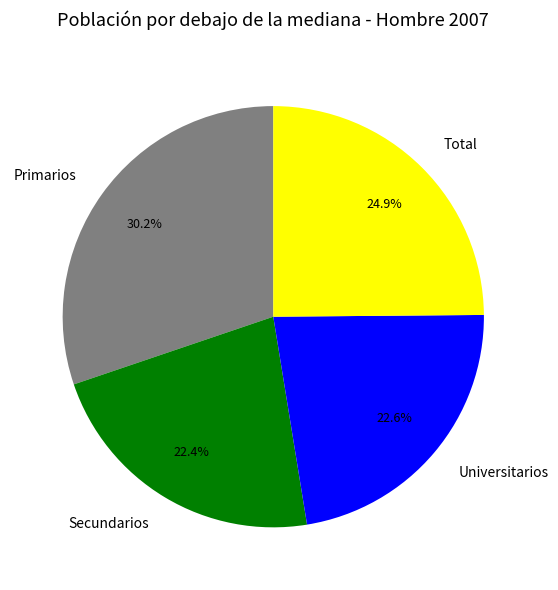

Is it true that Total is 25% of the pie?

True